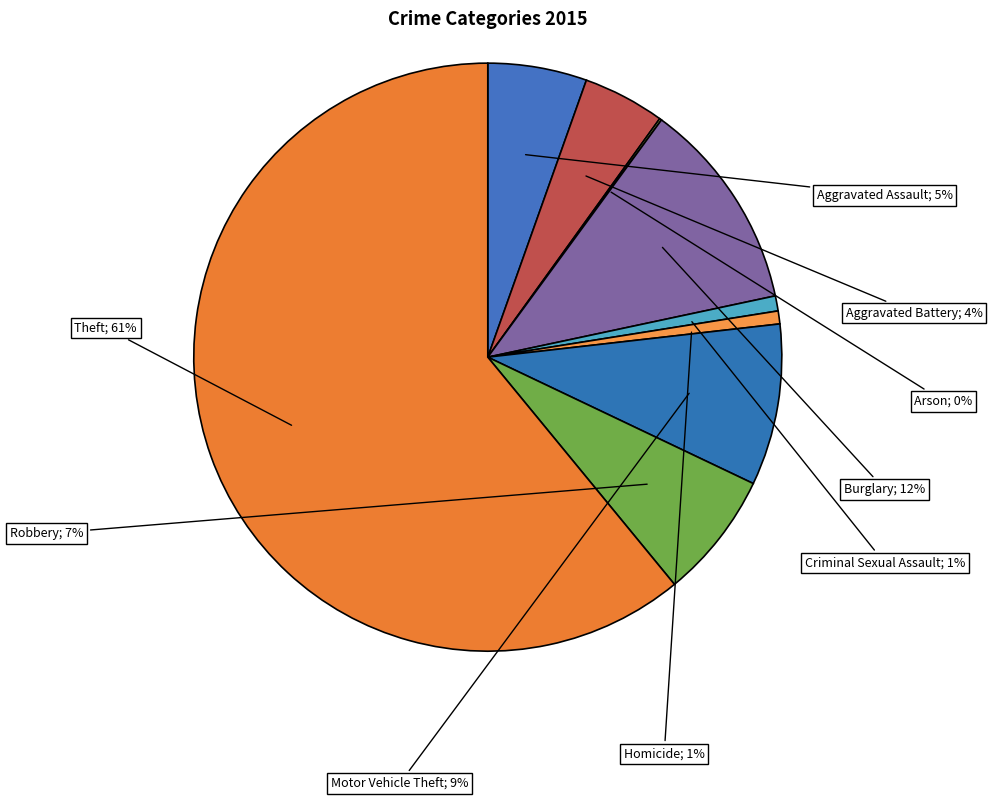

To the nearest percent, what is the average slice percentage?

11%